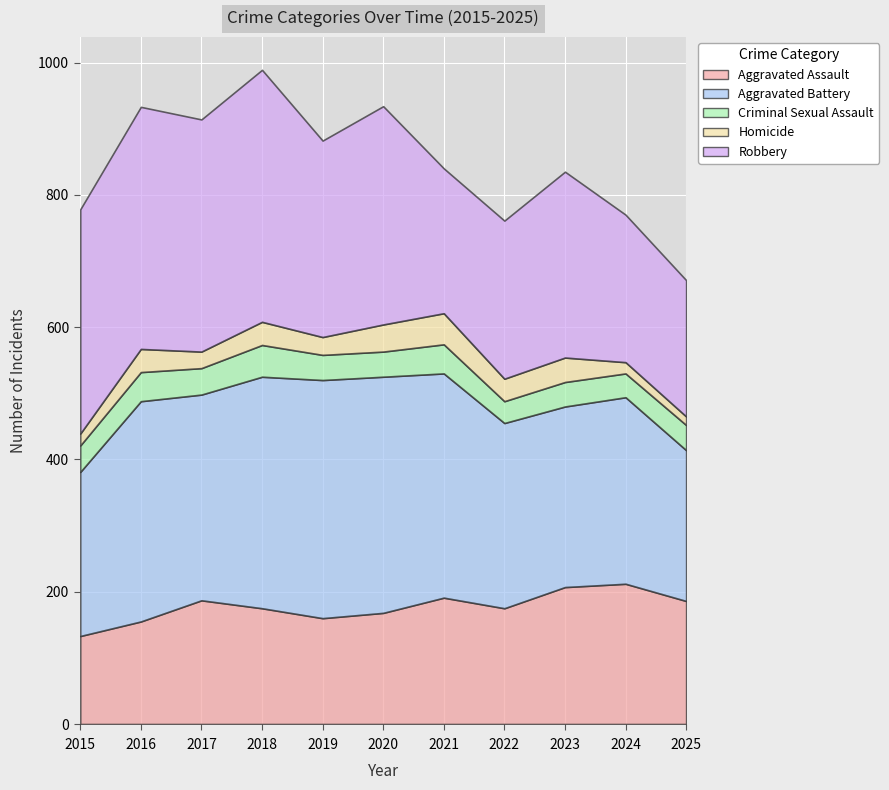

Rank the series by their maximum value, from lowest to highest.

Homicide, Criminal Sexual Assault, Aggravated Assault, Aggravated Battery, Robbery